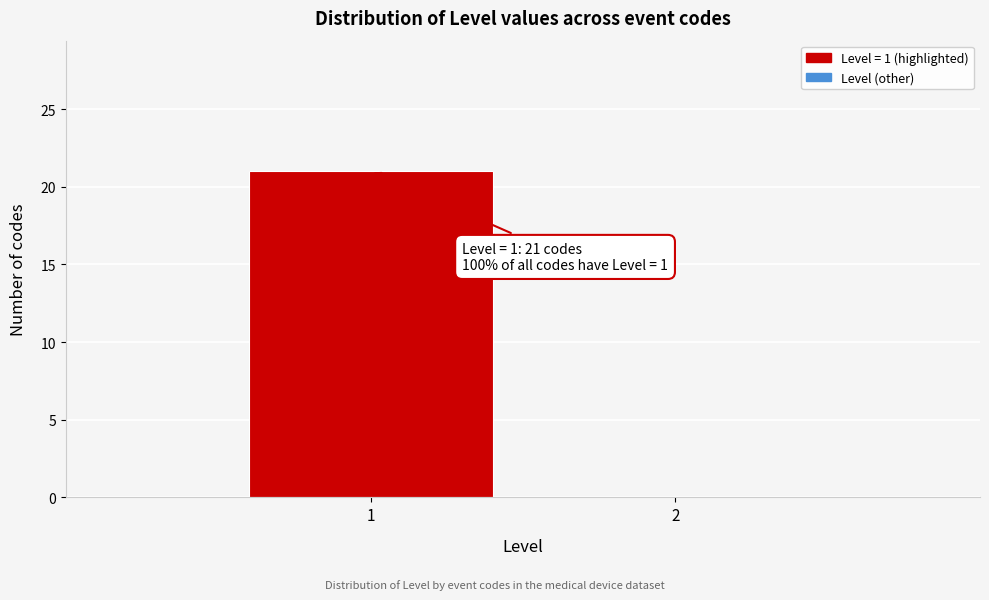

Reading right to left, list all the values displayed in this chart.

2=0	1=21